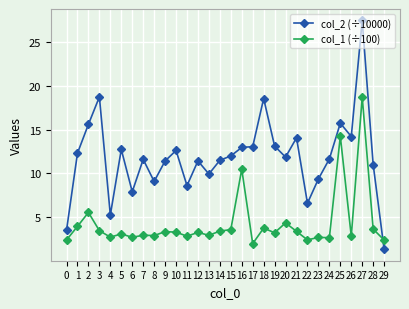

Is this an area chart (filled region under the line)?

No